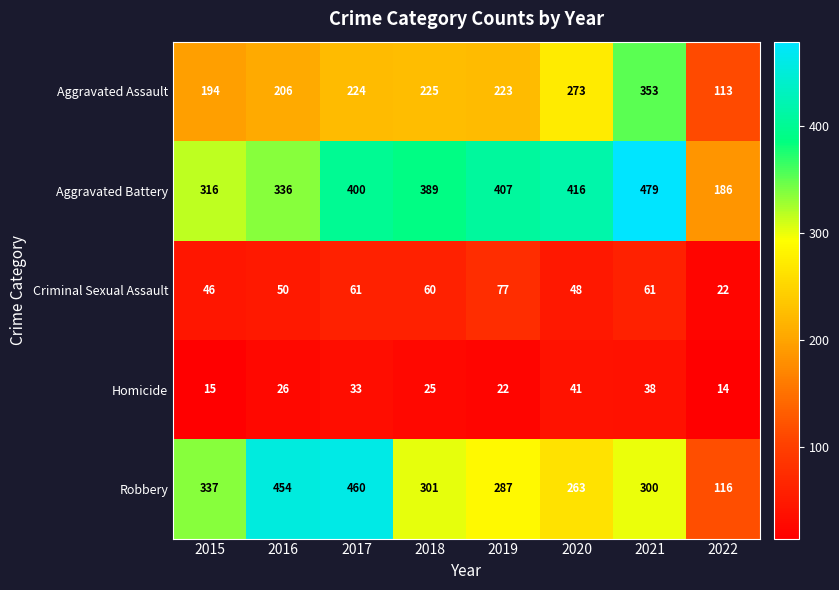

What is the approximate value of Criminal Sexual Assault at 2019, to the nearest 10?

80